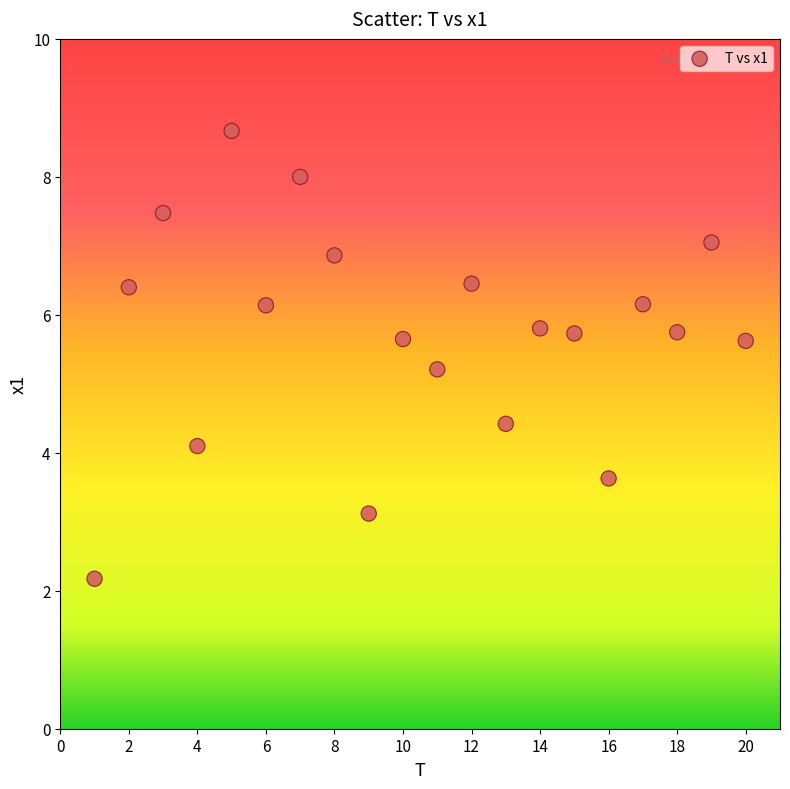

What Y value in the scatter plot is closest to 5?

5.2